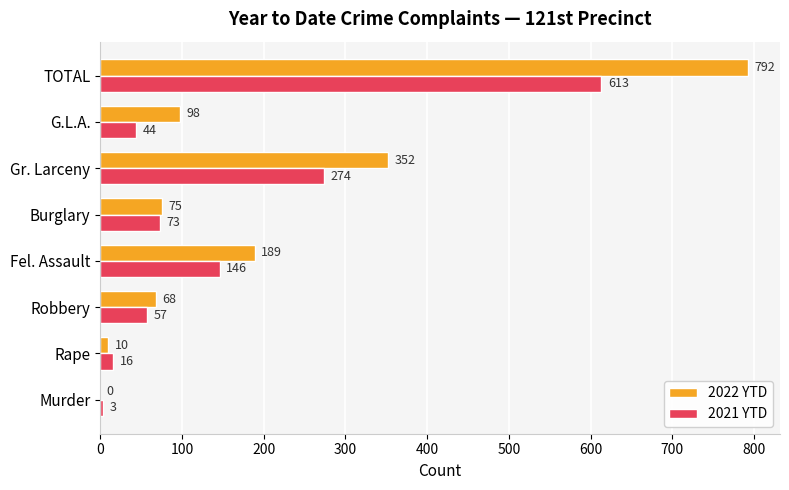

The value of 2021 YTD at Fel. Assault is 146. True or false?

True